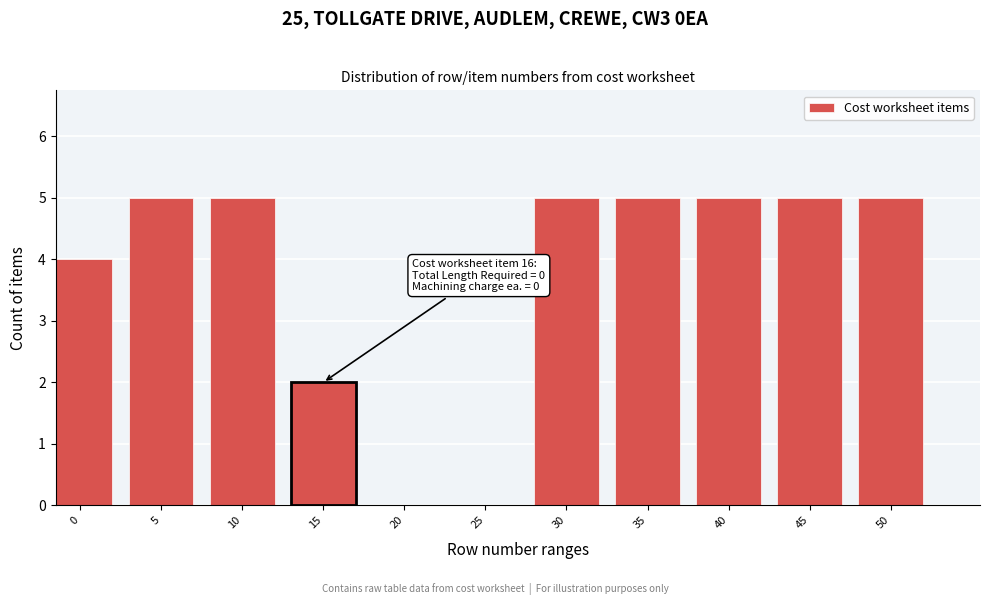

Reading left to right, list all the values displayed in this chart.

0=4	5=5	10=5	15=2	20=0	25=0	30=5	35=5	40=5	45=5	50=5